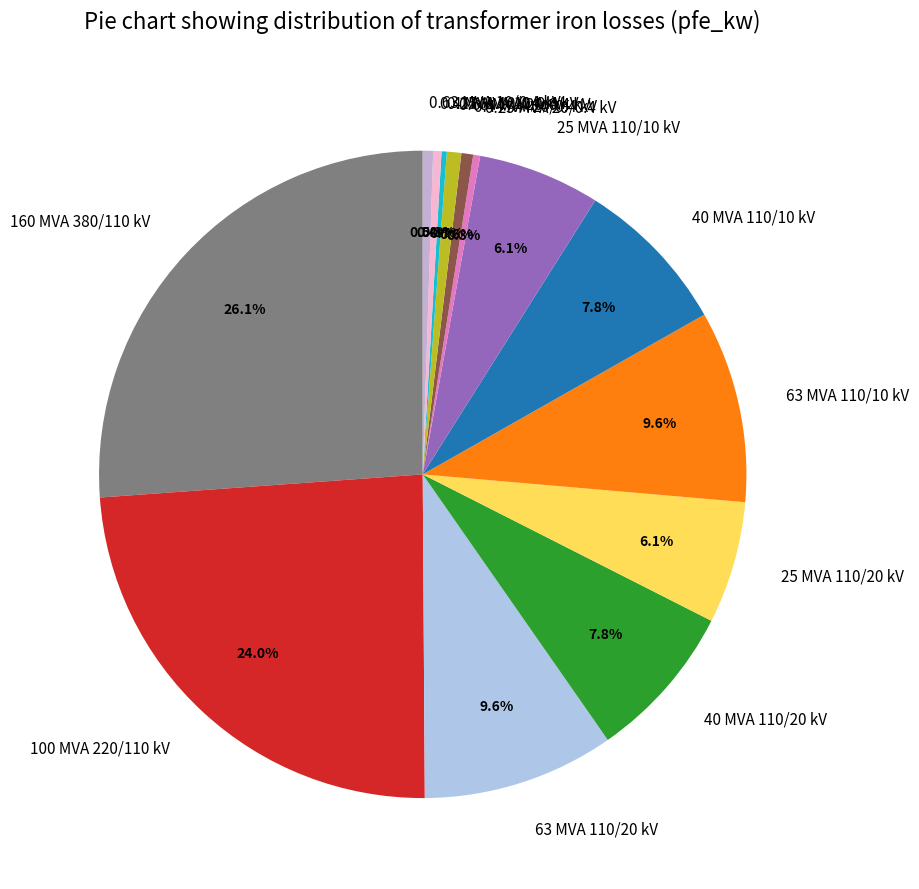

Does any single category account for the majority?

No